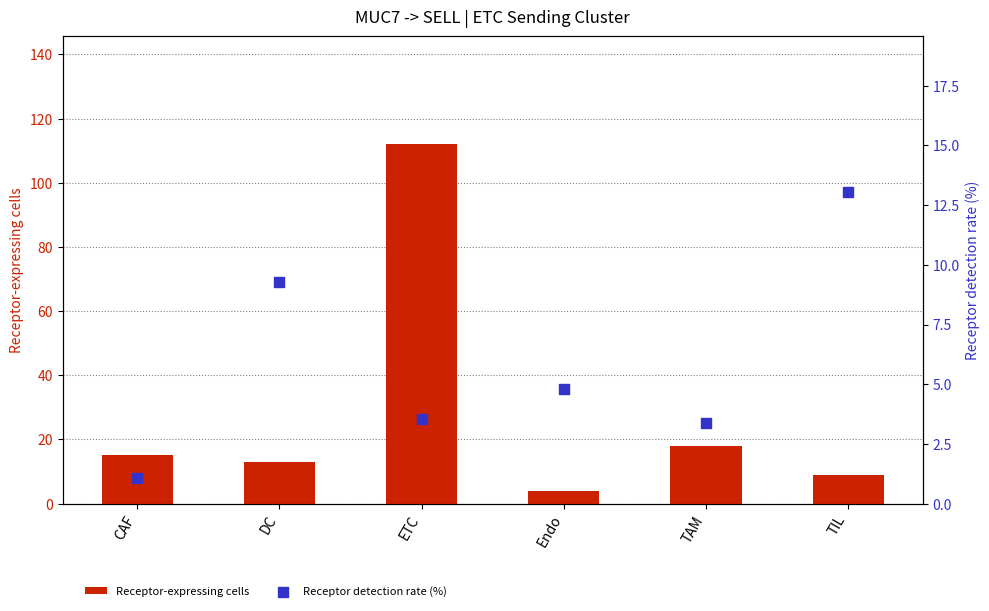

Is the value of Receptor-expressing cells at Endo greater than the value of Receptor detection rate (%) at CAF?

Yes